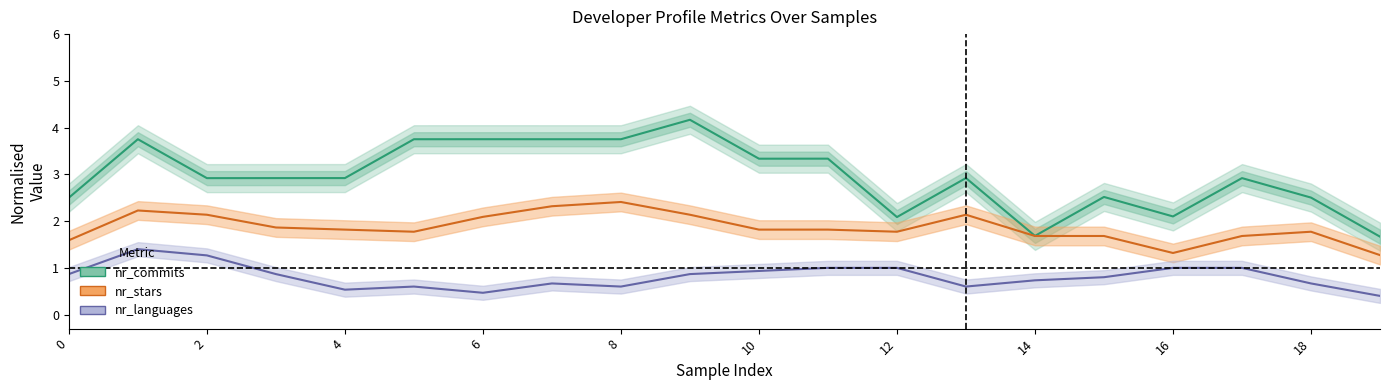

How many interior local peaks does the nr_commits series have?

7